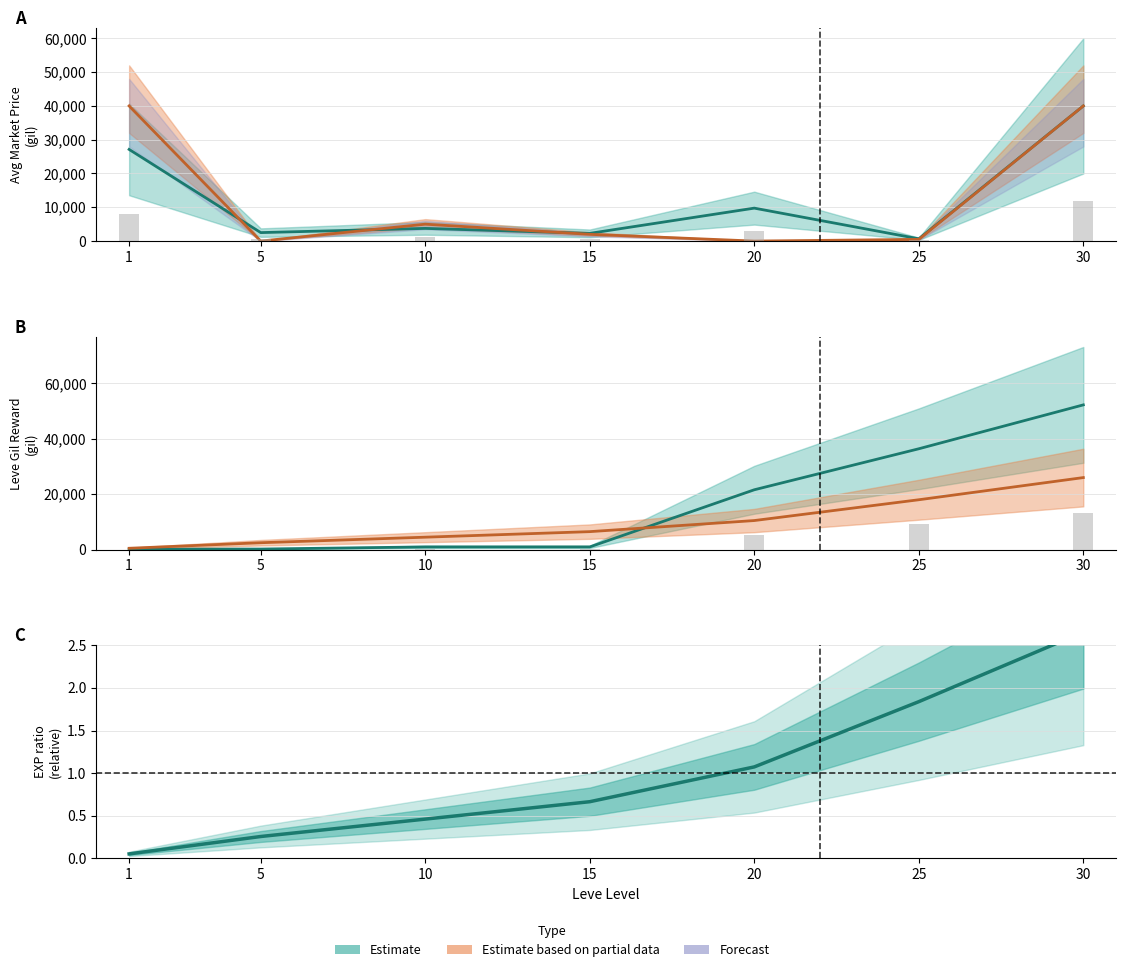

Reading left to right, transcribe all the data shown in this chart.

Leve EXP: 1=500	5=2500	10=4500	15=6500	20=10500	25=18000	30=26000
Leve Gil: 1=160	5=220	10=990	15=990	20=21600	25=36390	30=52220
currentAveragePrice: 1=27128	5=2507	10=3750	15=2281	20=9749	25=670	30=39994
currentAveragePriceHQ: 1=40000	5=0	10=5000	15=1996	20=0	25=500	30=39994